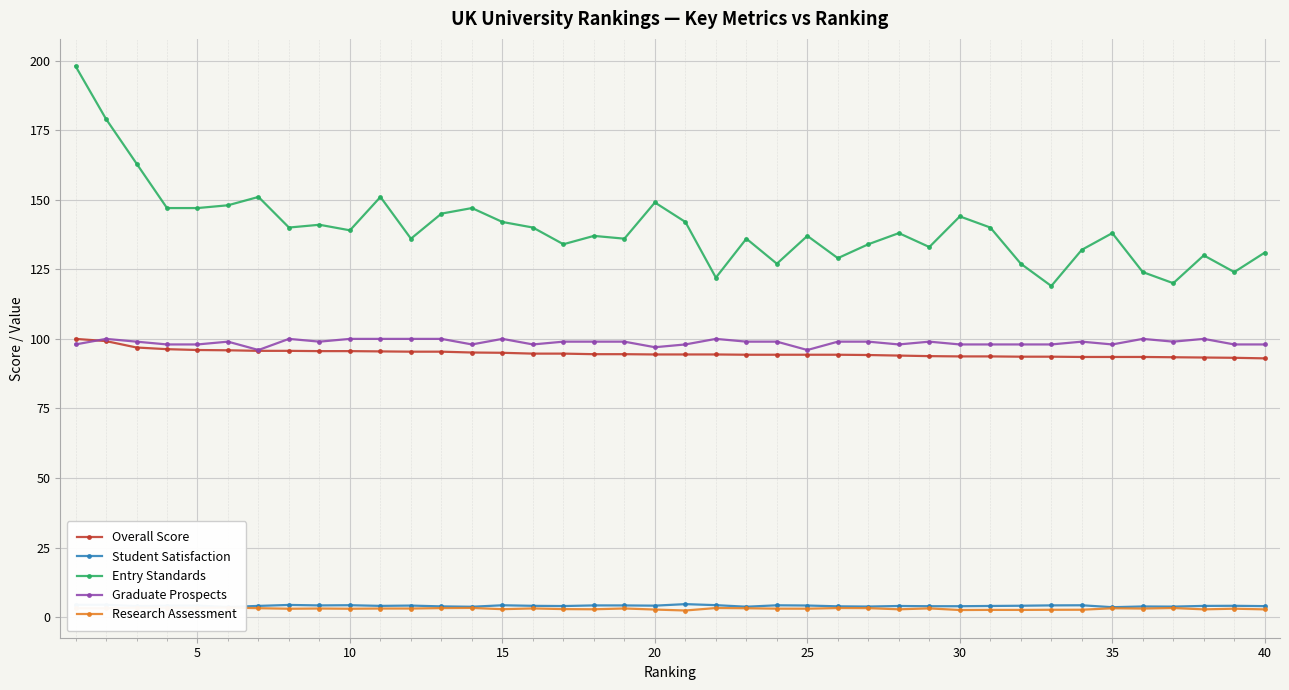

What are all the series names shown in the legend?

Overall Score, Student Satisfaction, Entry Standards, Graduate Prospects, Research Assessment